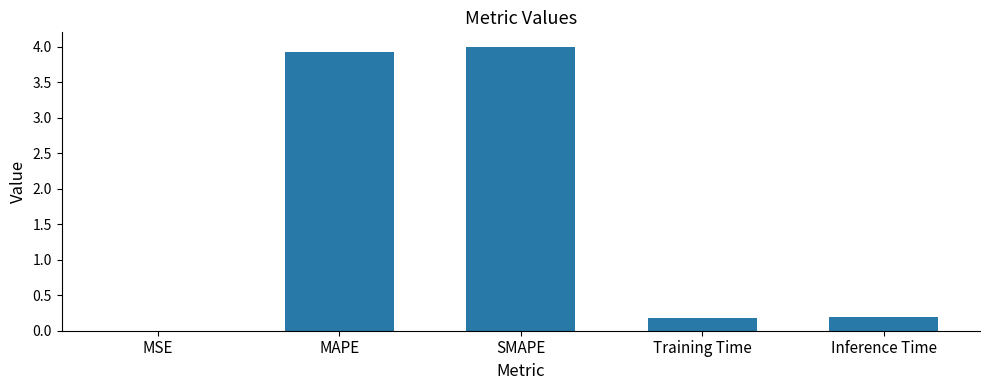

How many categories are shown in the chart?

5